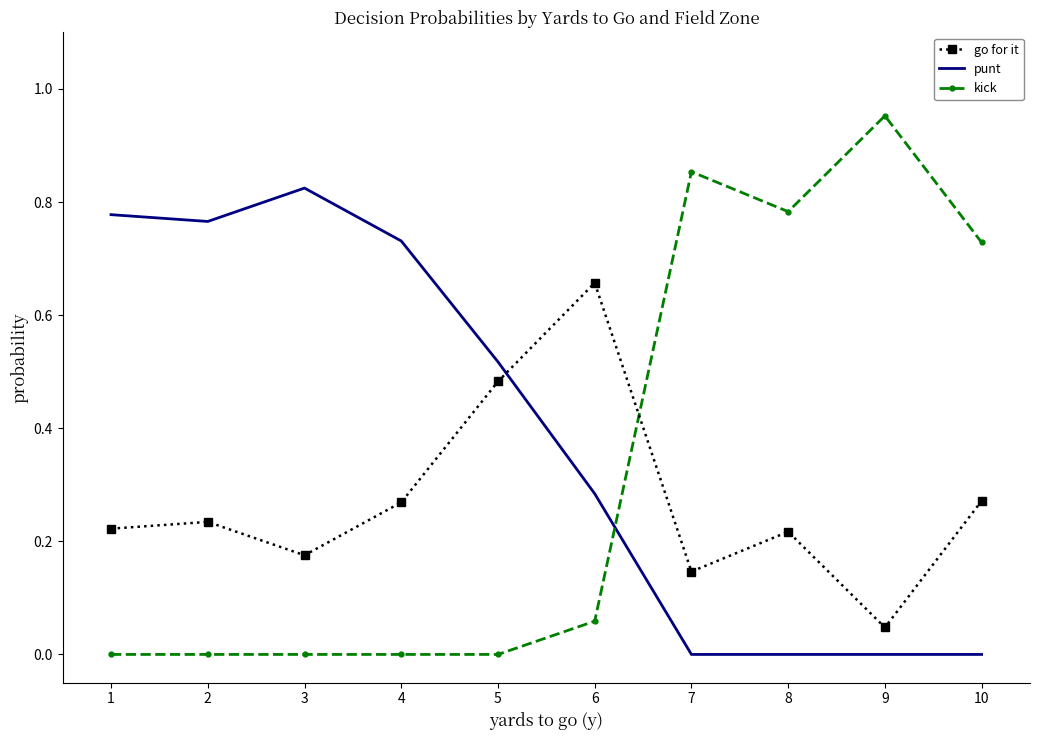

At which category does go for it reach its first local peak?

2